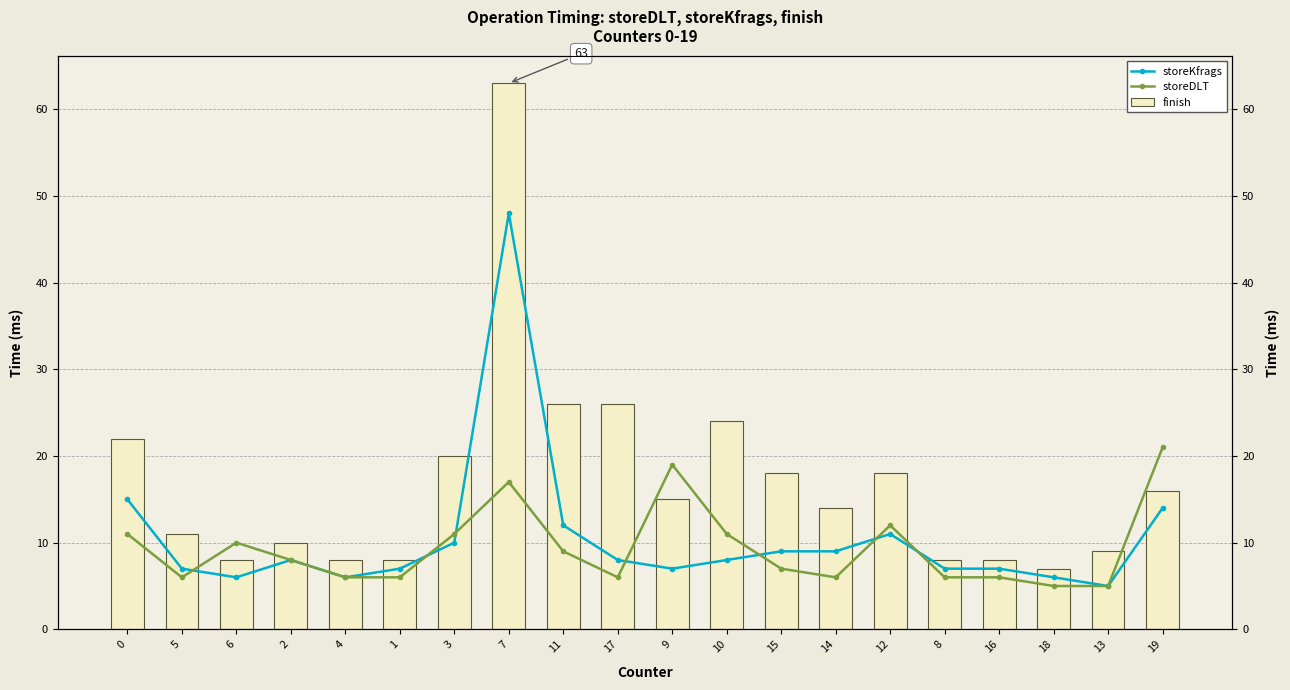

List the labels in order of finish value, smallest first.

18, 6, 4, 1, 8, 16, 13, 2, 5, 14, 9, 19, 15, 12, 3, 0, 10, 11, 17, 7